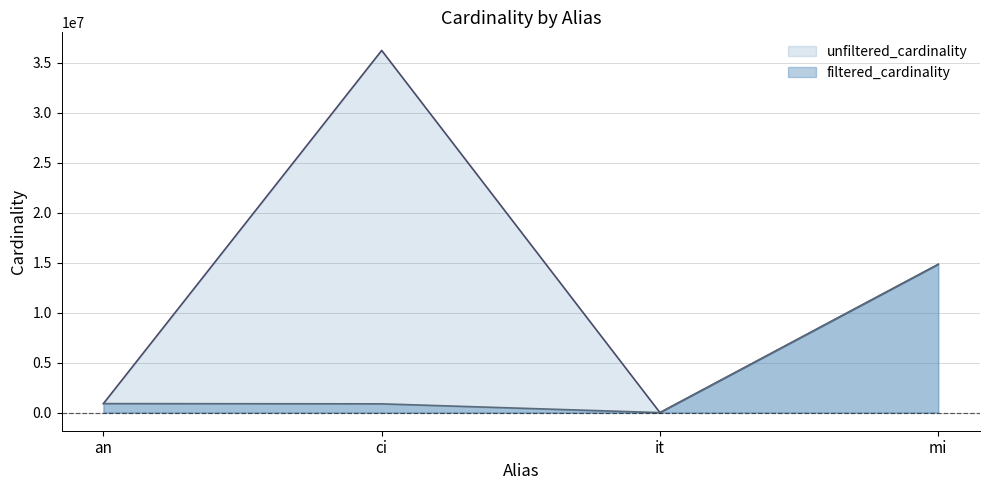

Count the number of data series in this chart.

2